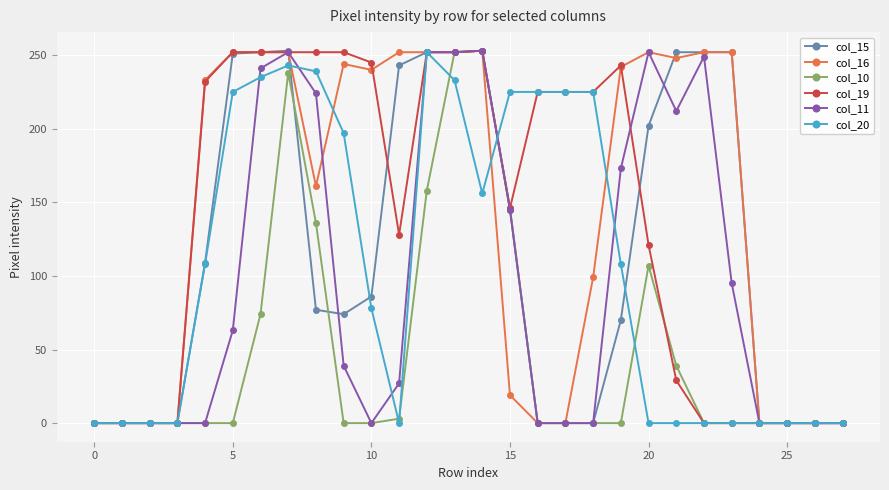

How many data points does each series have?

28